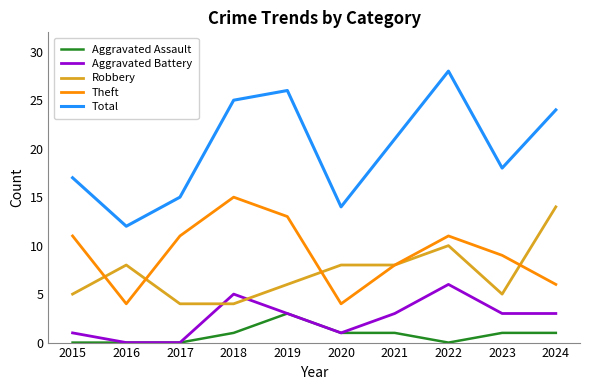

What is the difference between the Robbery values at 2018 and 2021?

4